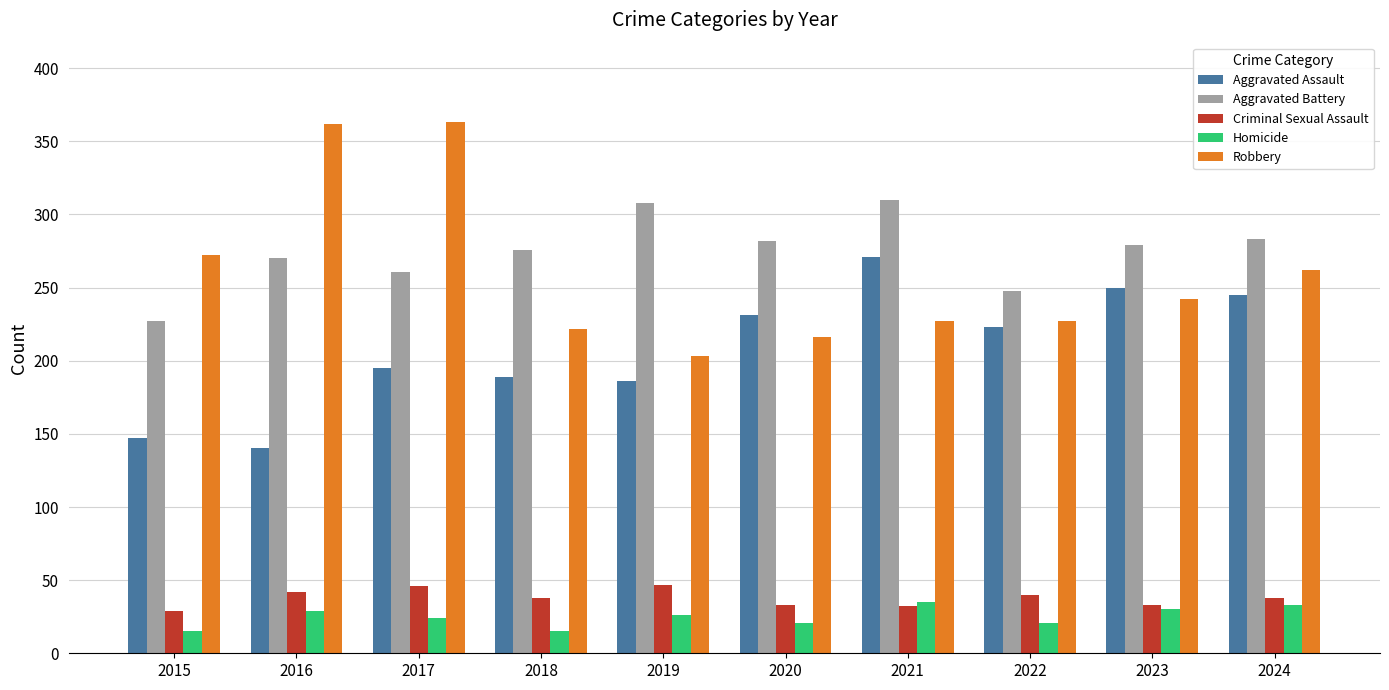

The Homicide series shows 30 at 2023. True or false?

True